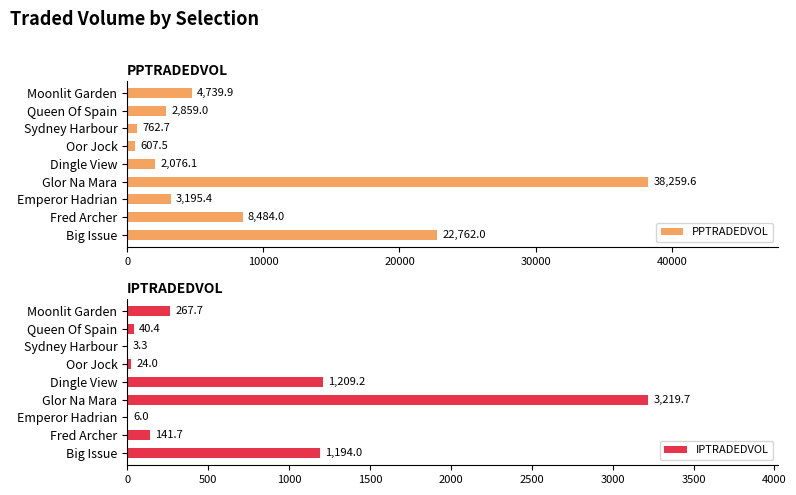

Which series has the widest spread of values?

PPTRADEDVOL